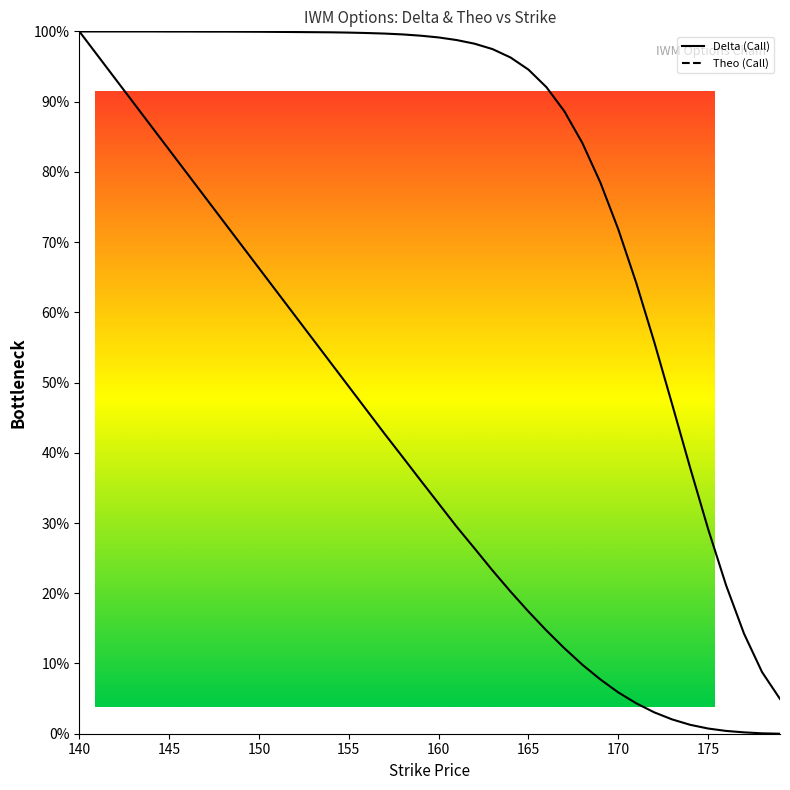

How many lines are shown in the chart?

2